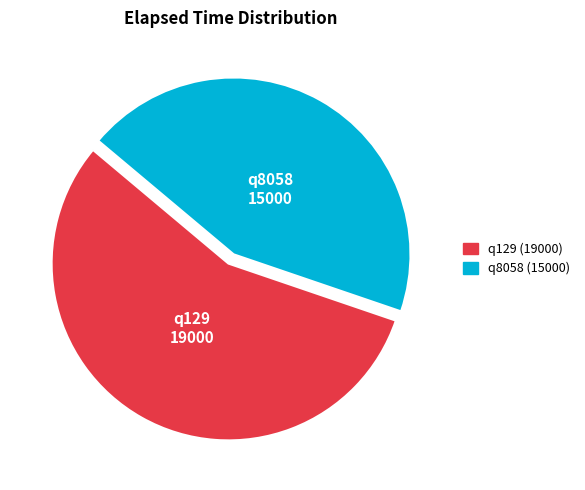

Count the number of slices in the pie.

2